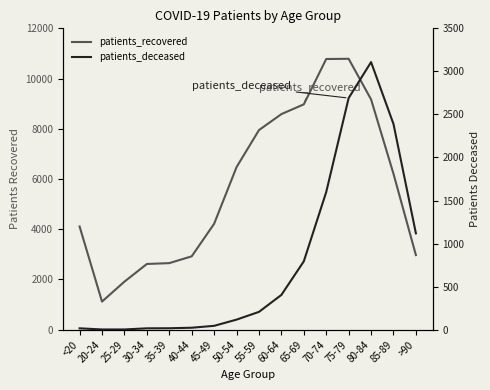

The patients_deceased series shows 2244 at 70-74. True or false?

False